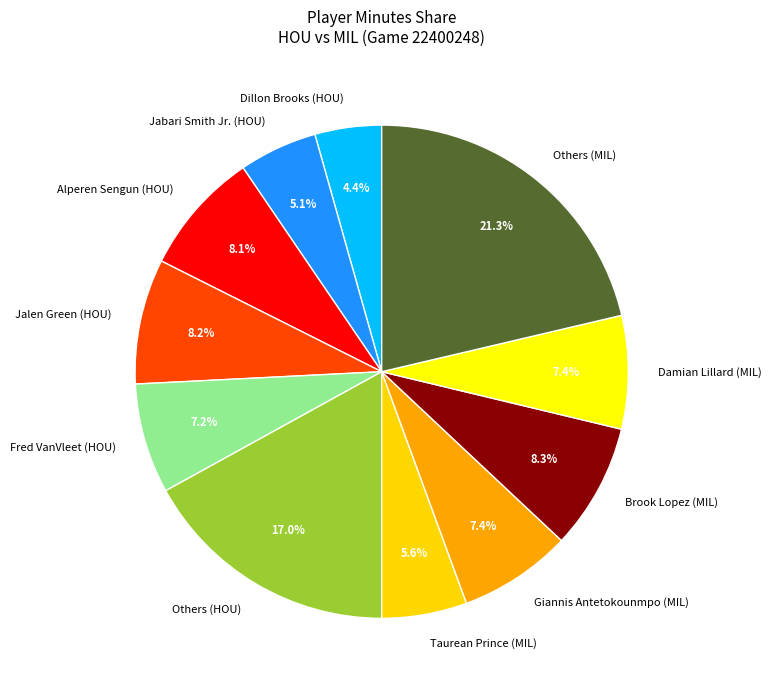

Is there any slice that represents more than half of the pie?

No